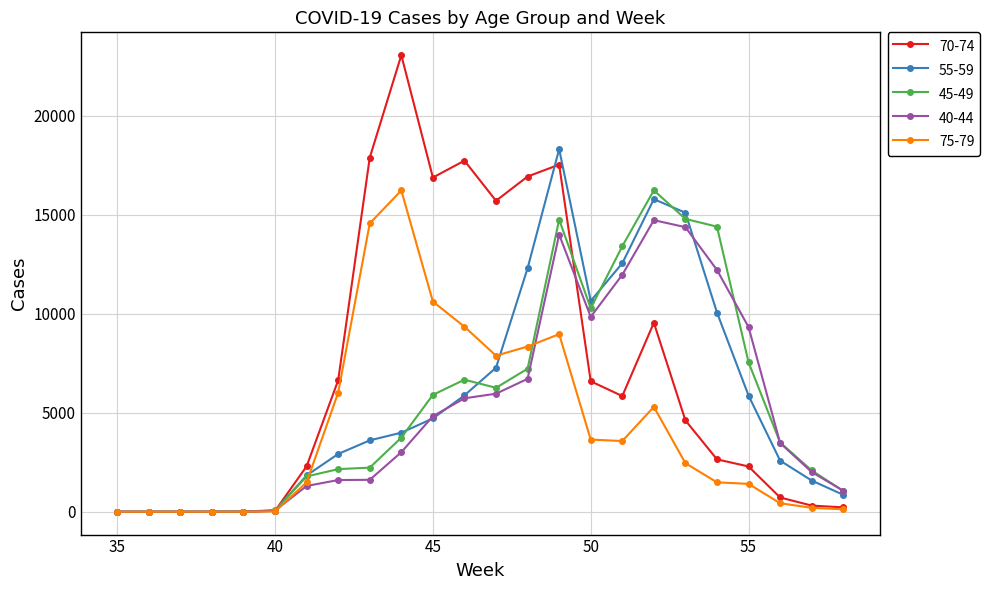

How many interior local valleys does the 40-44 series have?

1